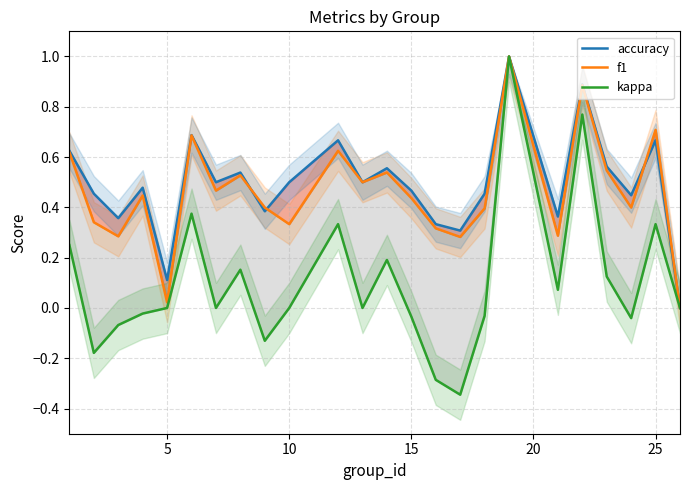

The kappa series shows 0.5 at 10. True or false?

False